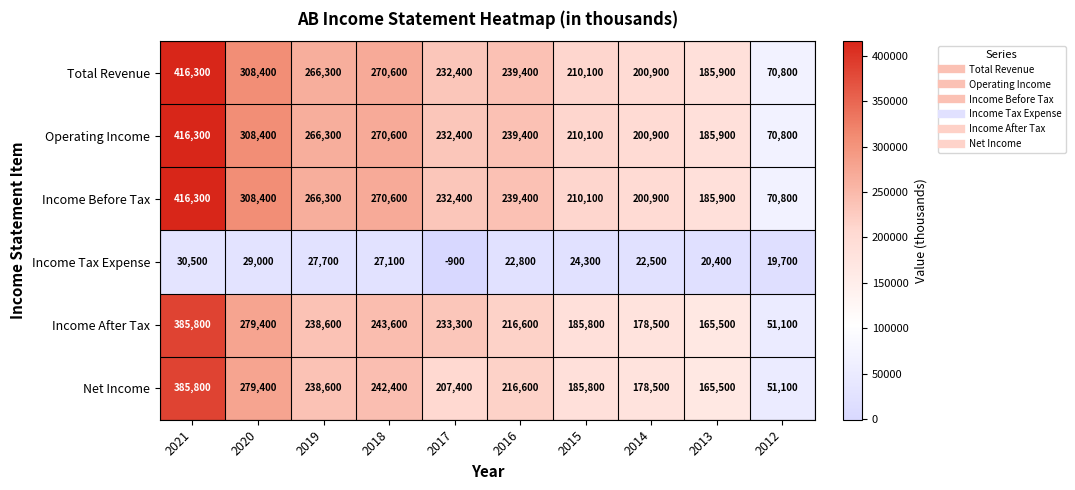

At which label is Total Revenue closest to 243550?

2016